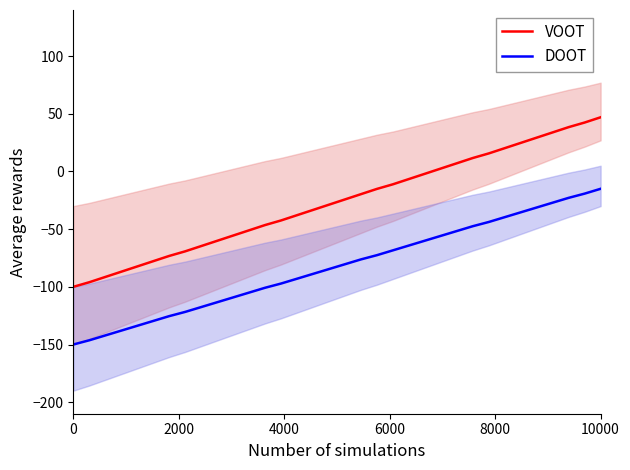

True or false: VOOT and DOOT intersect in this chart.

False